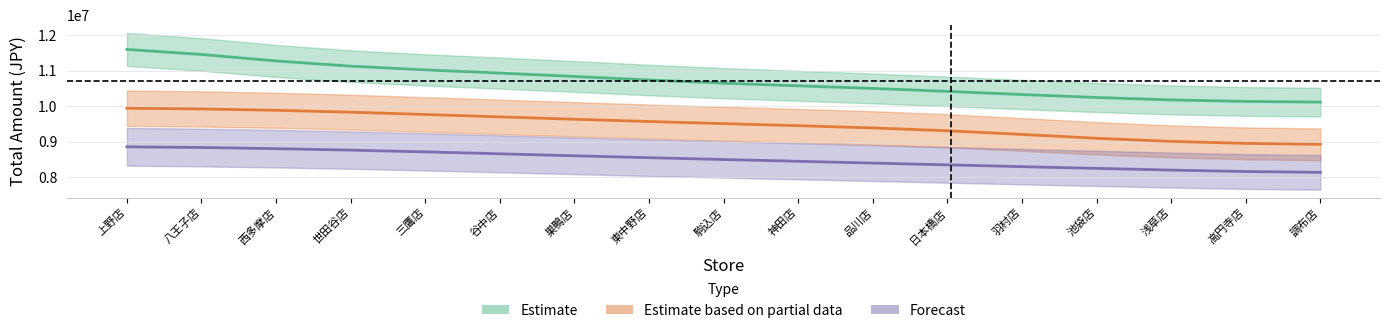

How many data points in Other2 are above 8500299?

9